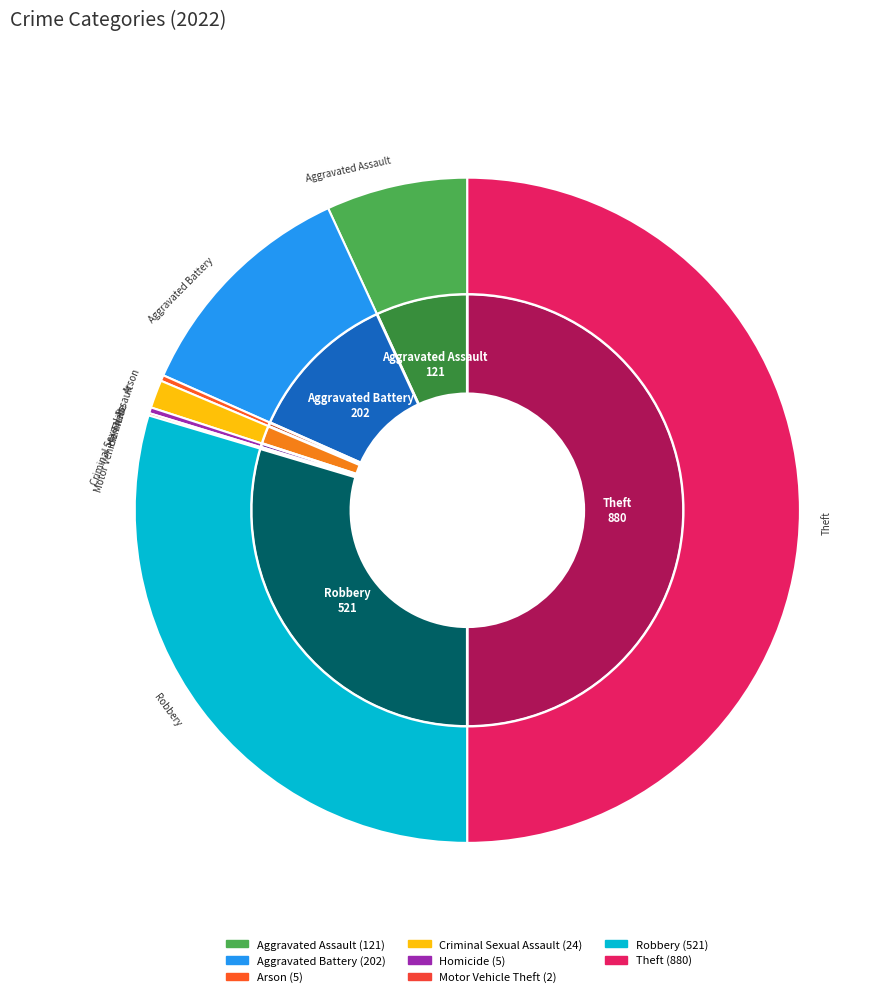

Does Homicide represent more than half of the total?

No